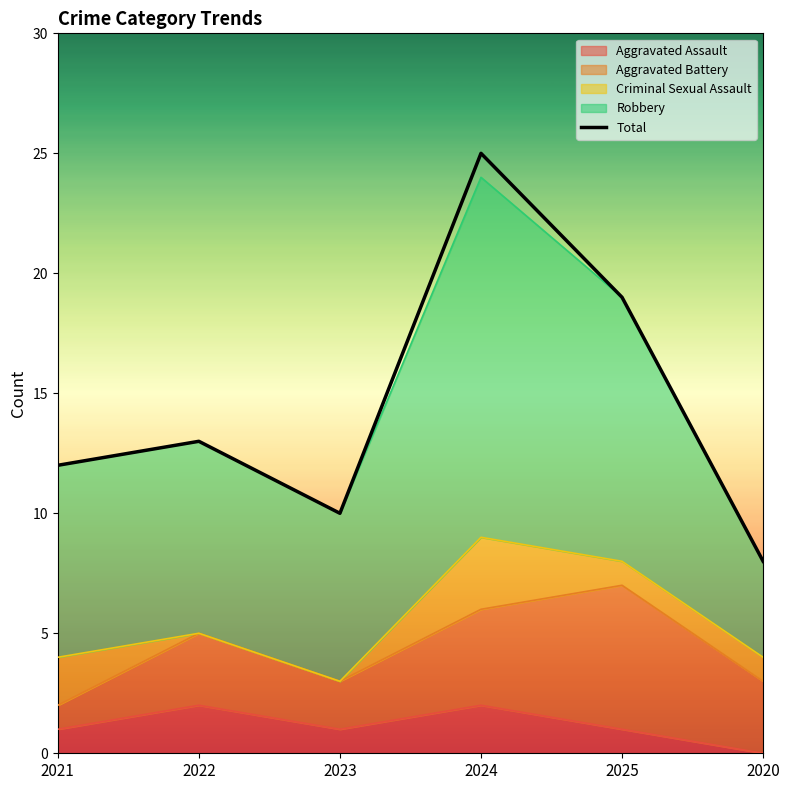

True or false: there are more than 0 points higher than both neighbors.

True